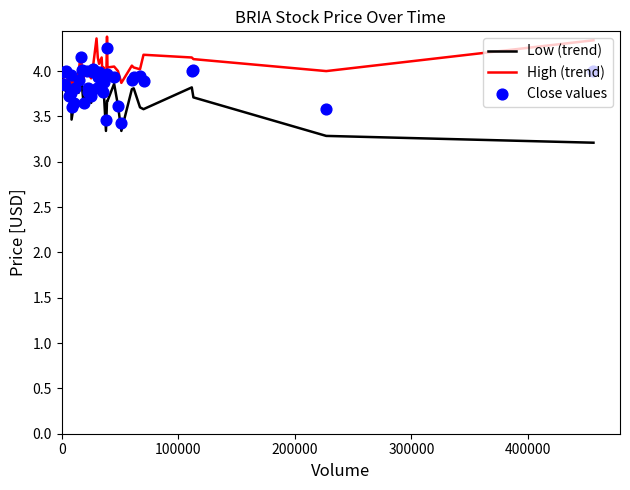

Which series has the largest Y range (max minus min)?

Close values